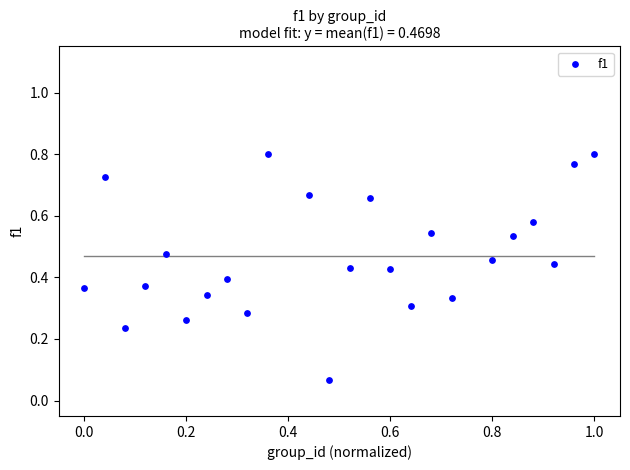

What is the range of X values (max minus min)?

1.0